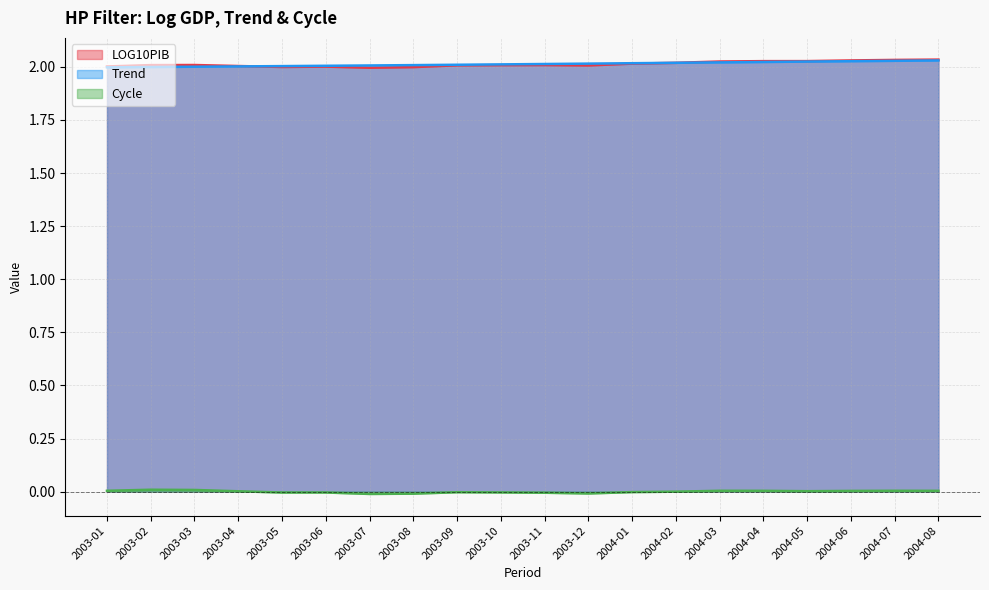

True or false: Cycle has a value of 0.0 at 2004-05.

False